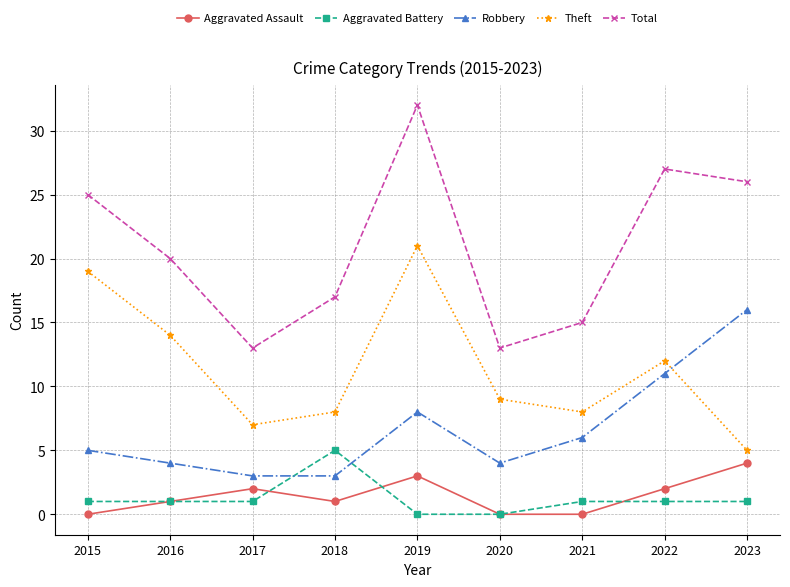

At which category is the sum across all series the highest?

2019